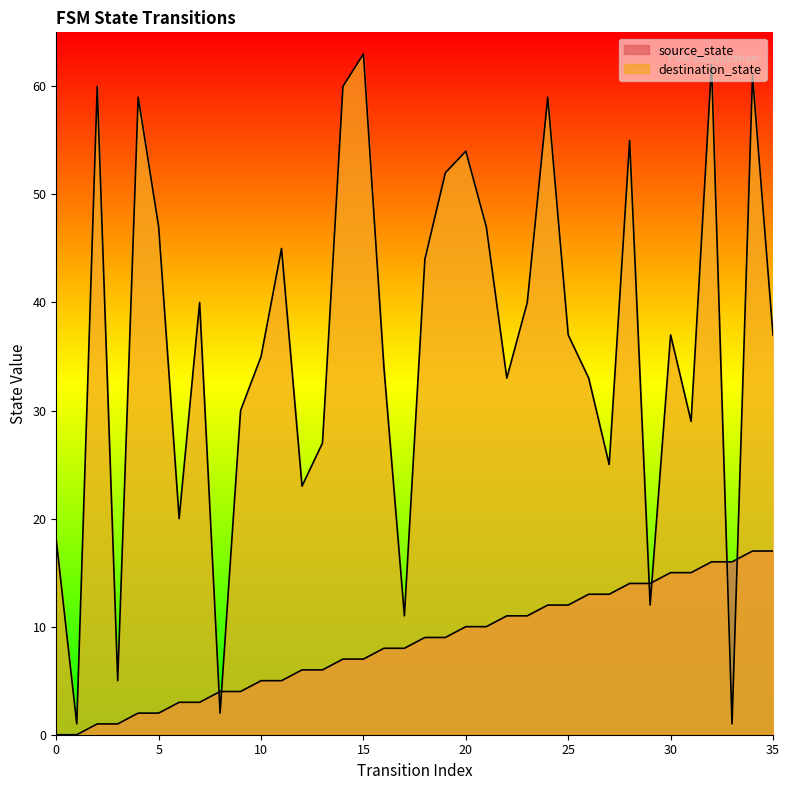

What is the sum of all source_state values?

306